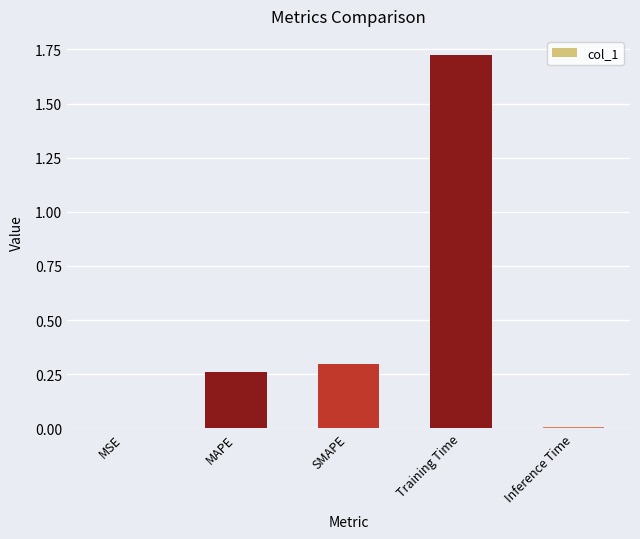

Which has a higher value, MSE or MAPE?

MAPE